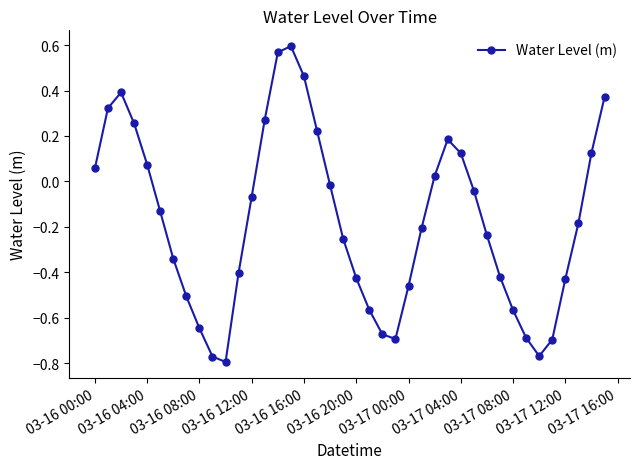

Is this an area chart (filled region under the line)?

No